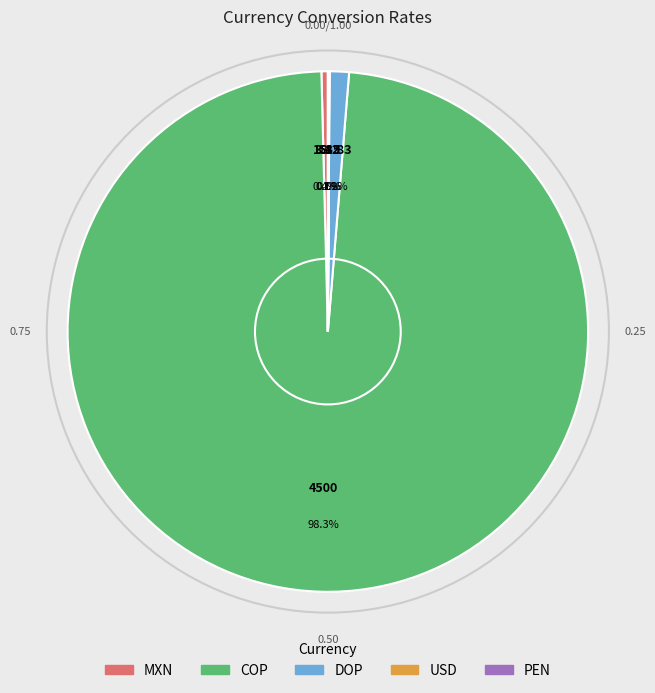

What is the smallest slice in the pie chart?

USD